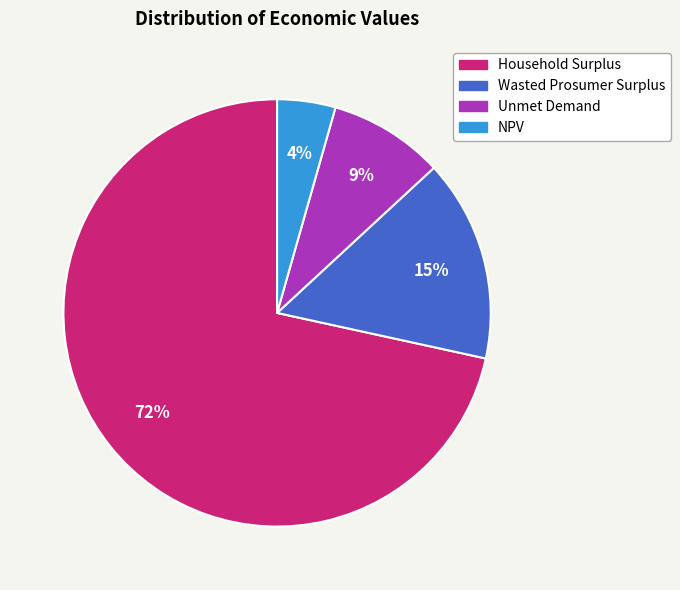

What percentage is the Unmet Demand slice, to the nearest percent?

9%